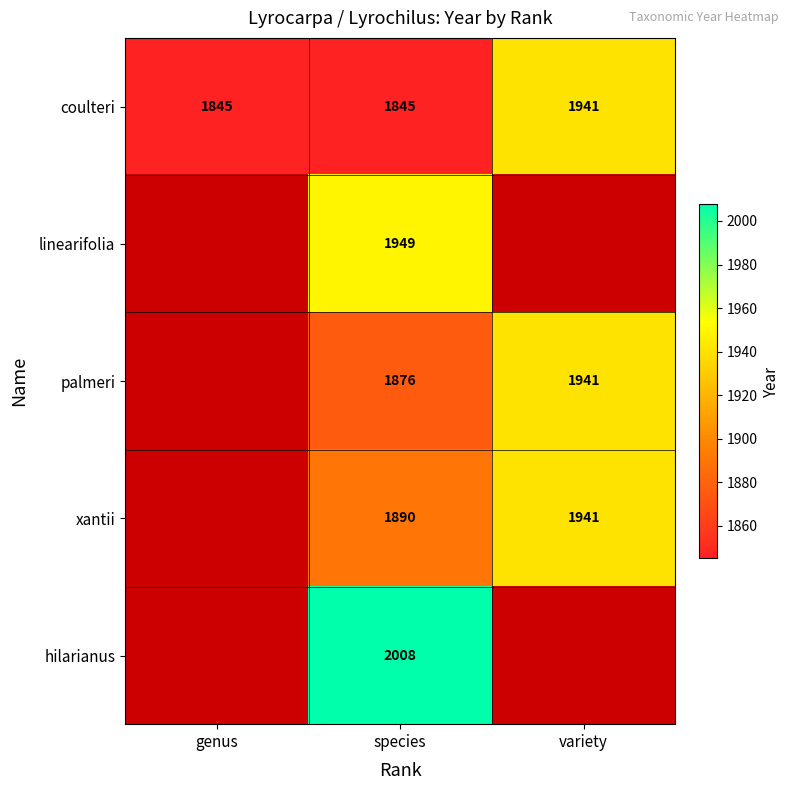

How many data points in coulteri are above 1845?

1